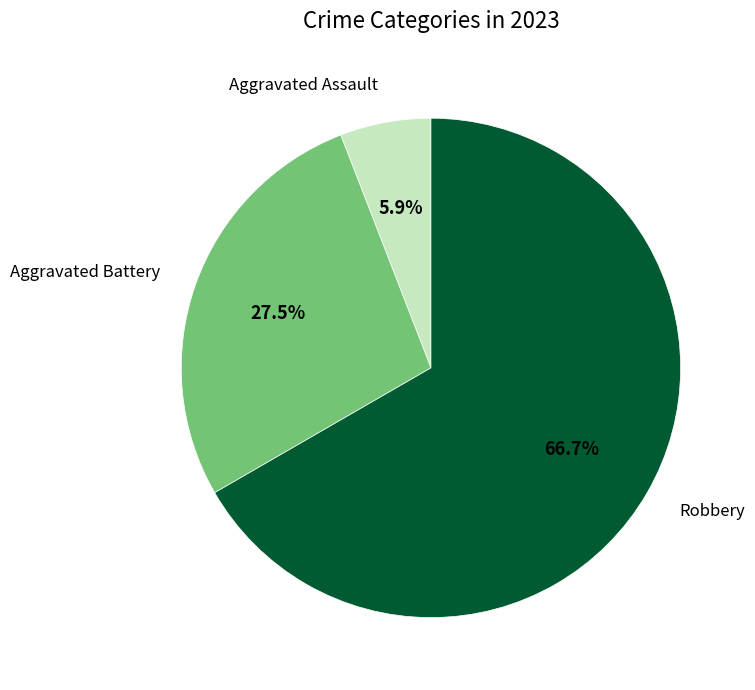

Which category has the smallest portion of the pie?

Aggravated Assault